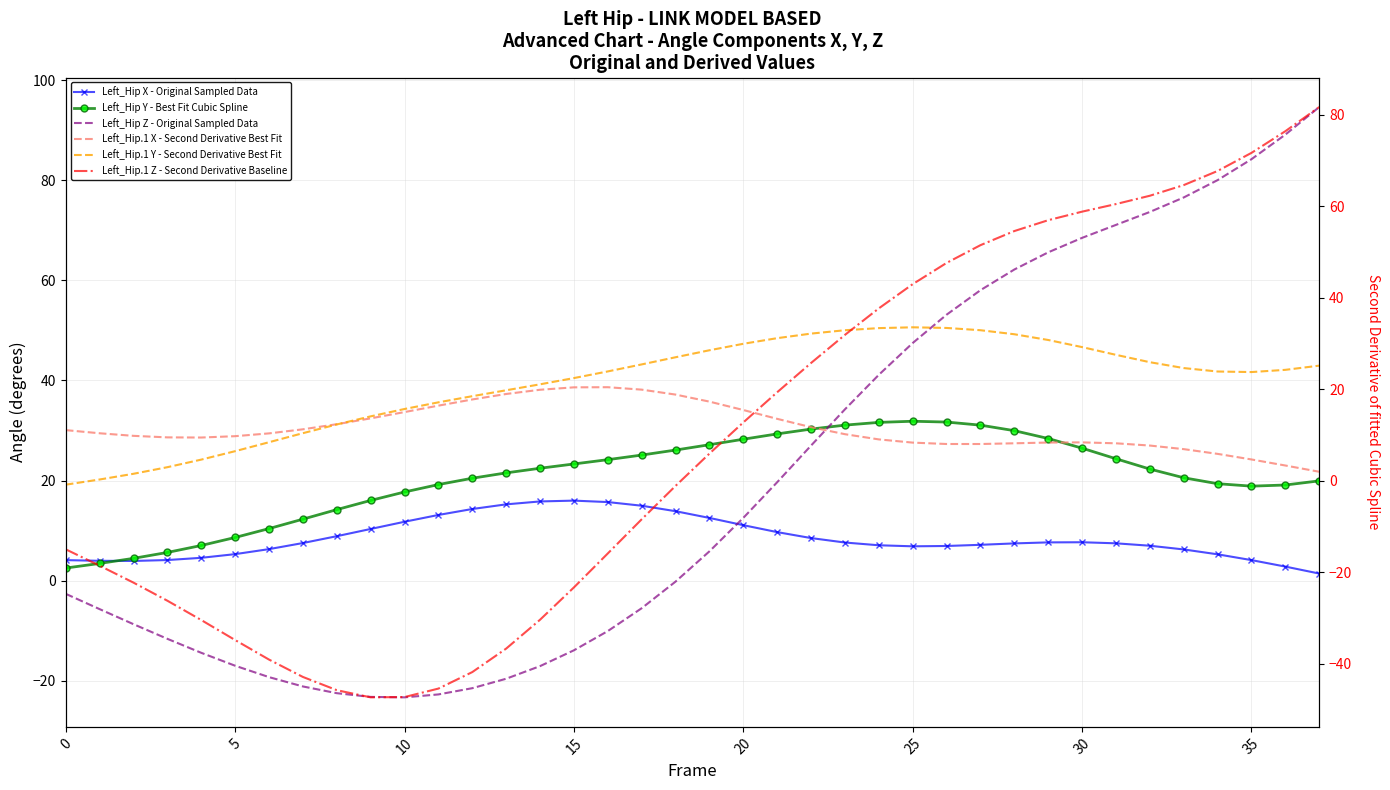

What is the difference between the maximum and second lowest values in the Left_Hip X - Original Sampled Data series?

13.2